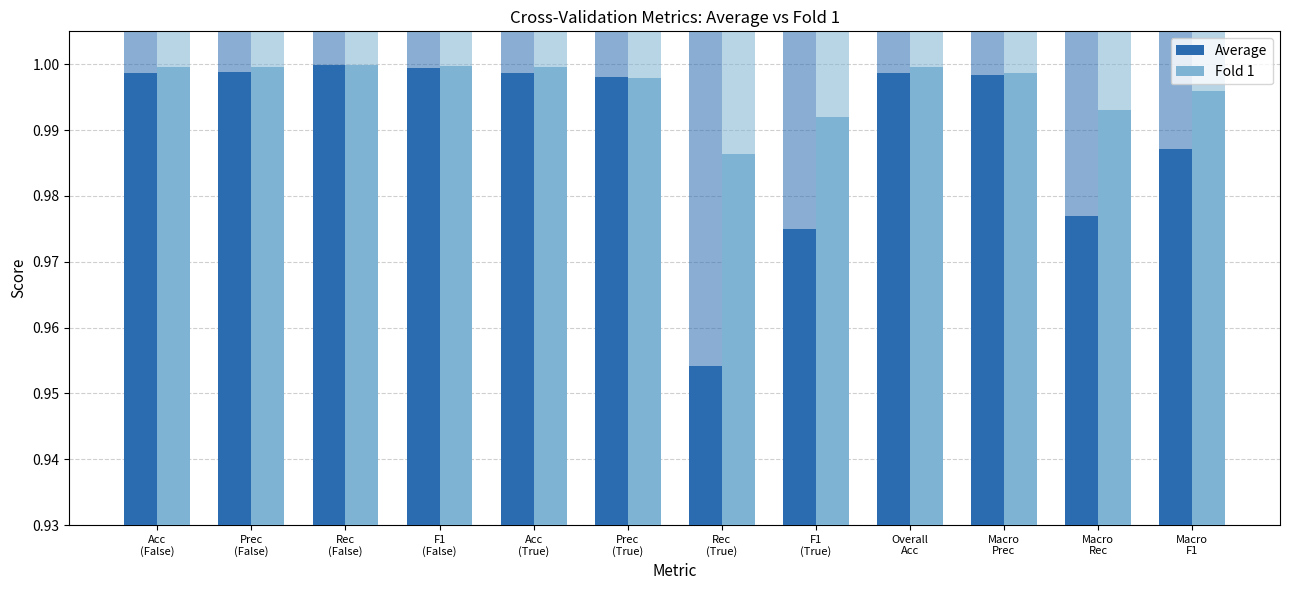

Between Acc
(False) and Macro
Rec, which series saw the biggest shift?

Average